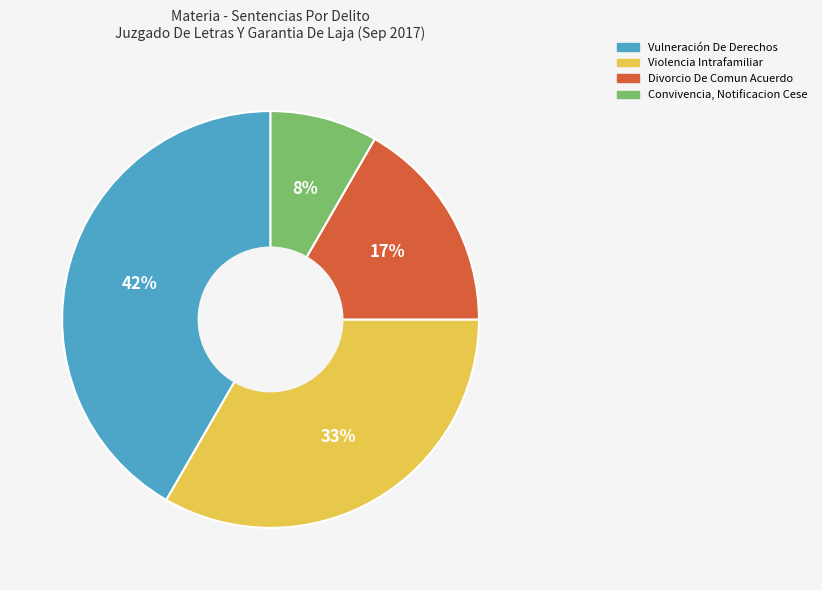

Approximately how many times larger is the value at Convivencia, Notificacion Cese compared to Vulneración De Derechos?

0.2